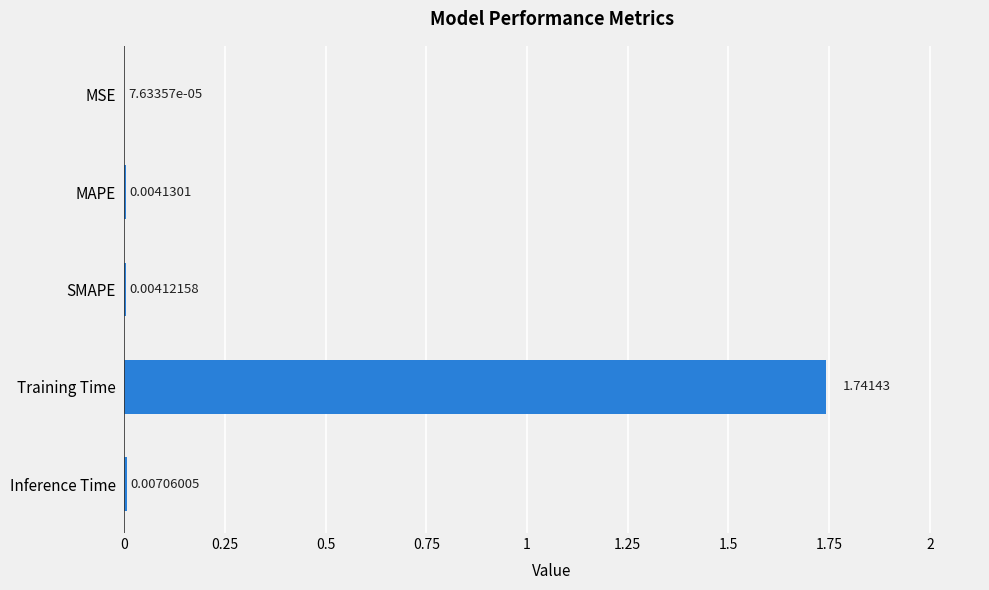

How many series are shown in this chart?

1